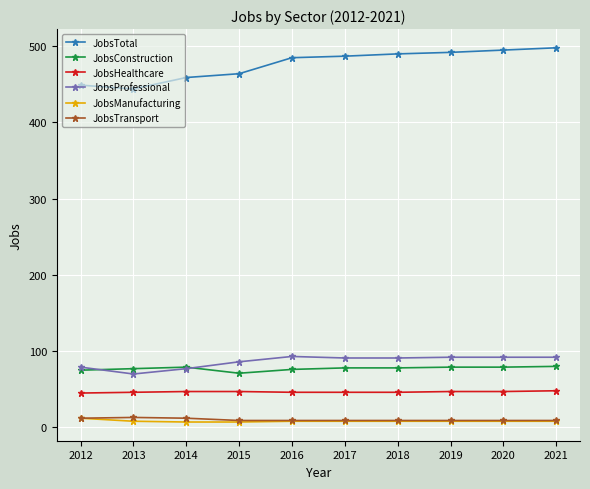

At how many categories does at least one series exceed 192?

10